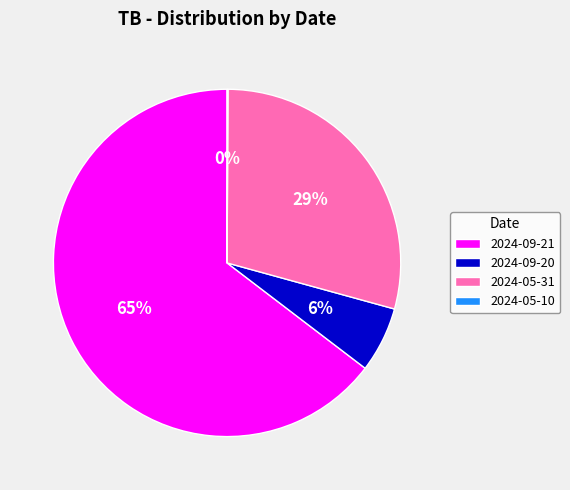

To the nearest percent, what is the difference between the largest and smallest slice percentages?

65%